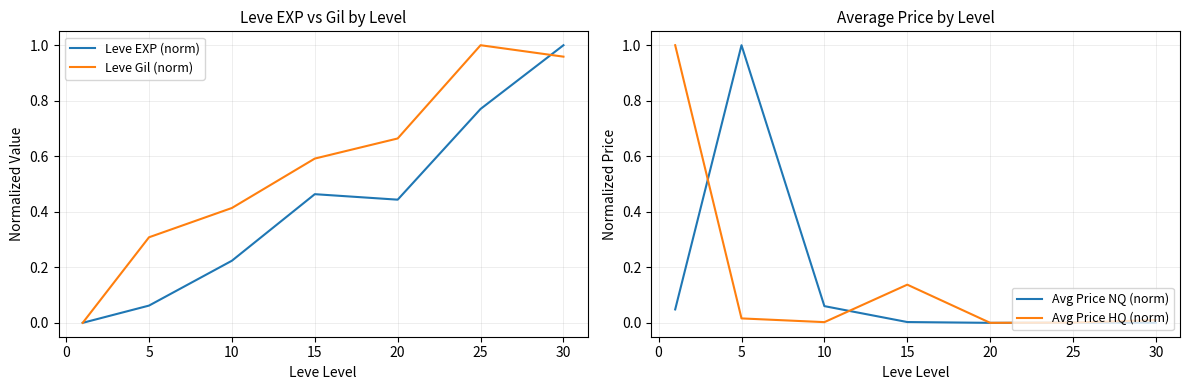

After their last crossing, which series has the higher values: Leve EXP (norm) or Avg Price HQ (norm)?

Leve EXP (norm)